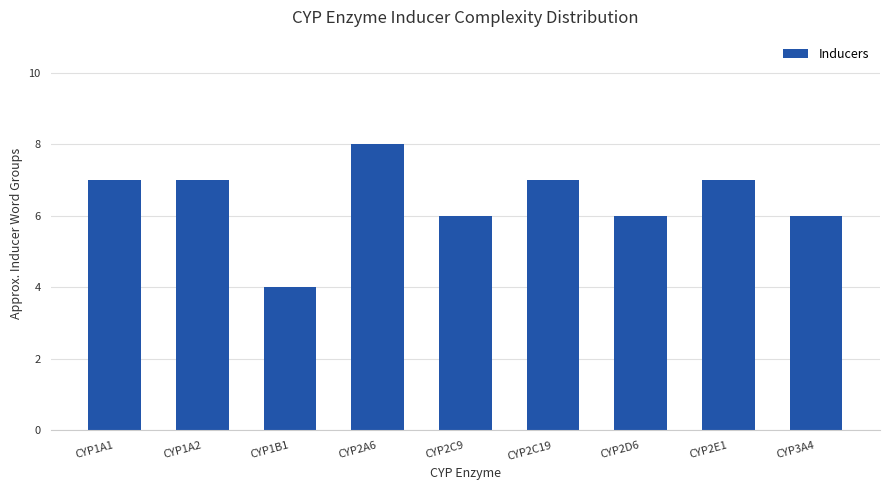

What is the difference between the maximum and minimum values?

4